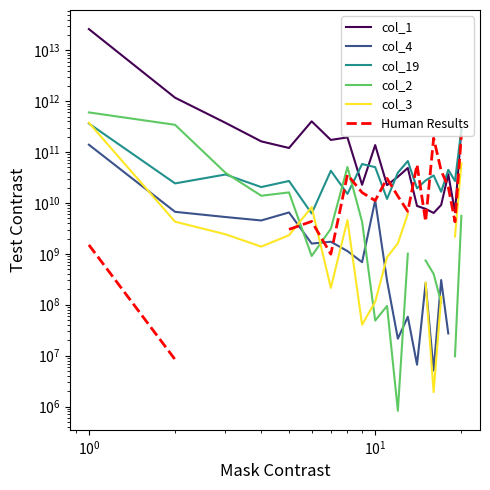

What is the maximum value shown in the chart?

26109752241444.0